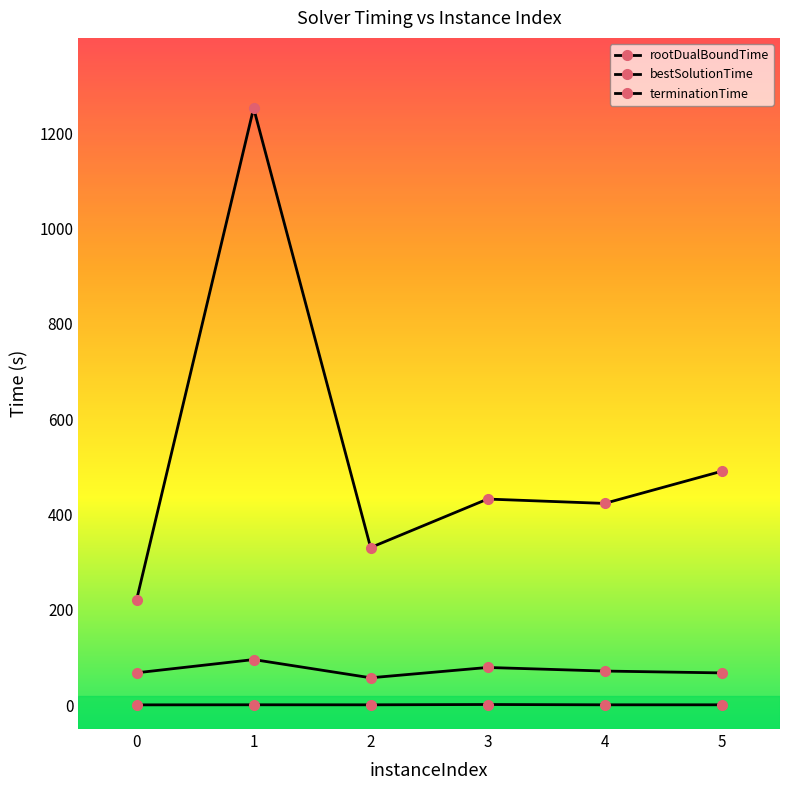

How many values in the bestSolutionTime series are below 71?

3